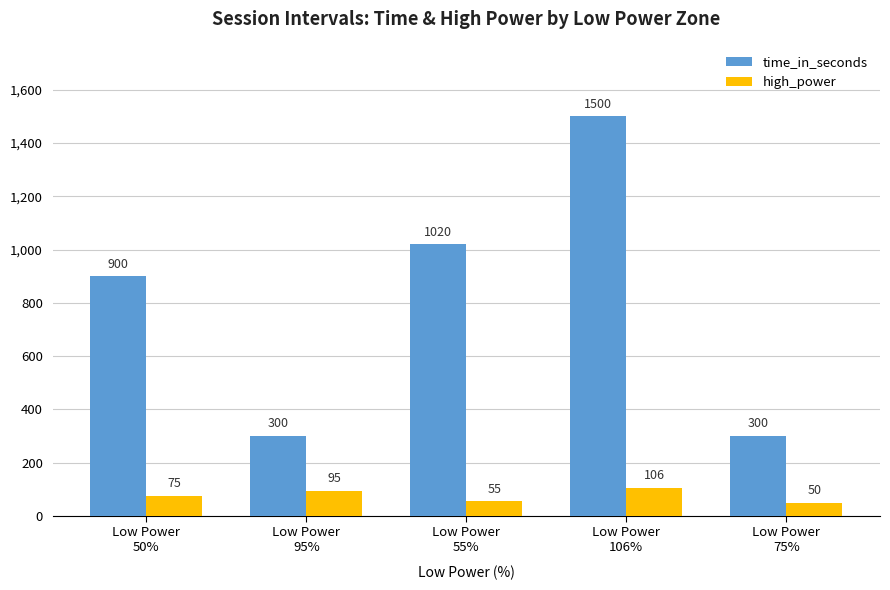

What is the spread (max minus min) of values at Low Power
95%?

205